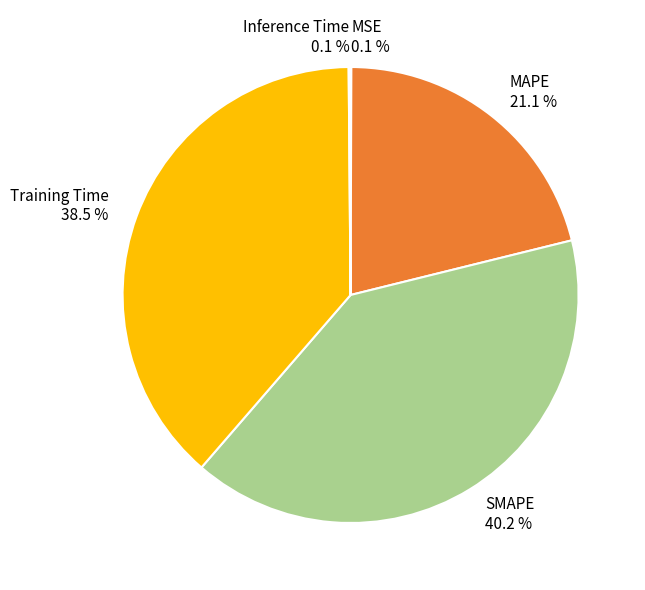

How much of the chart is everything except SMAPE?

59.8%